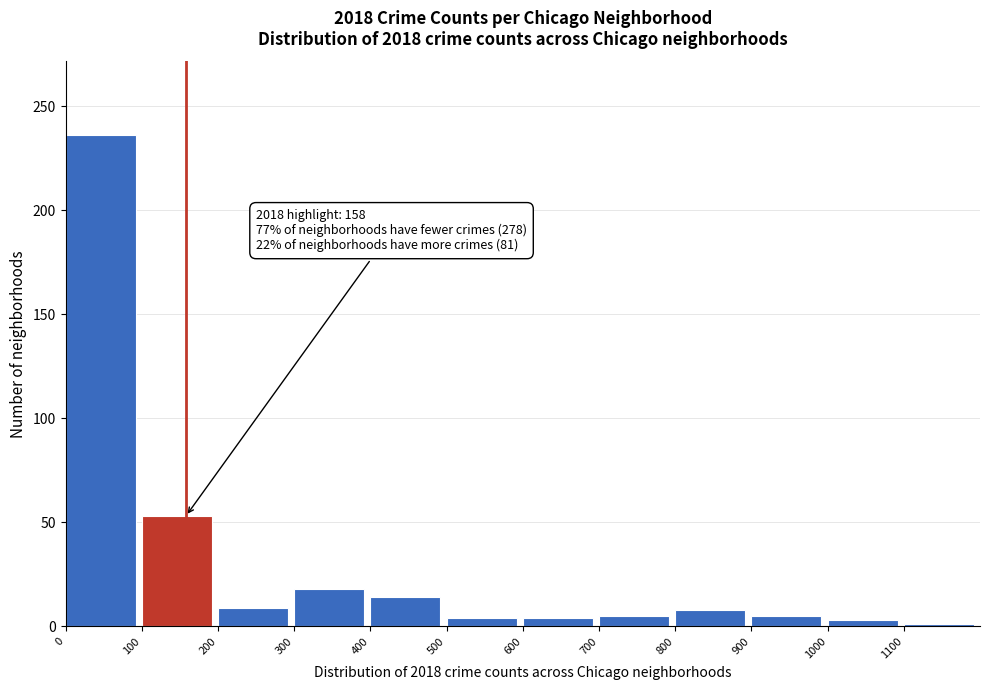

Over which range of the x-axis is the bar tallest?

0 to 100